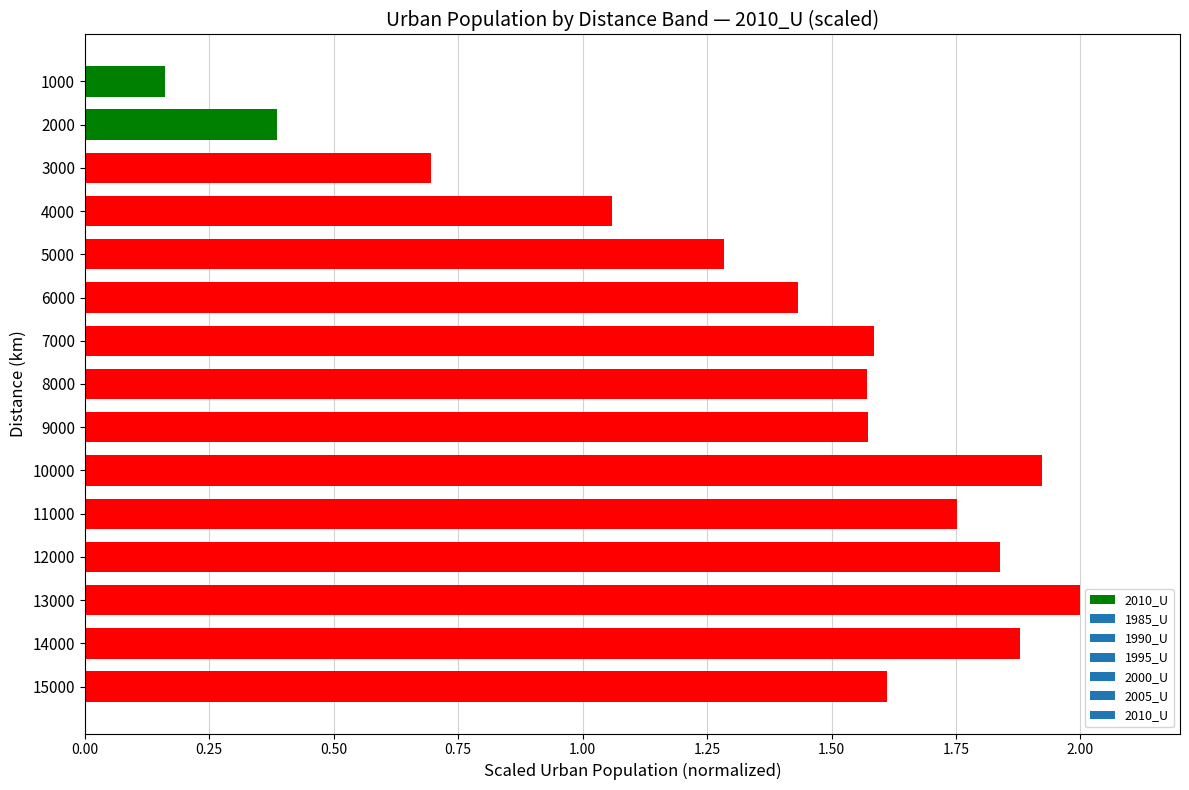

What is the change in value from 6000 to 12000?

+0.4